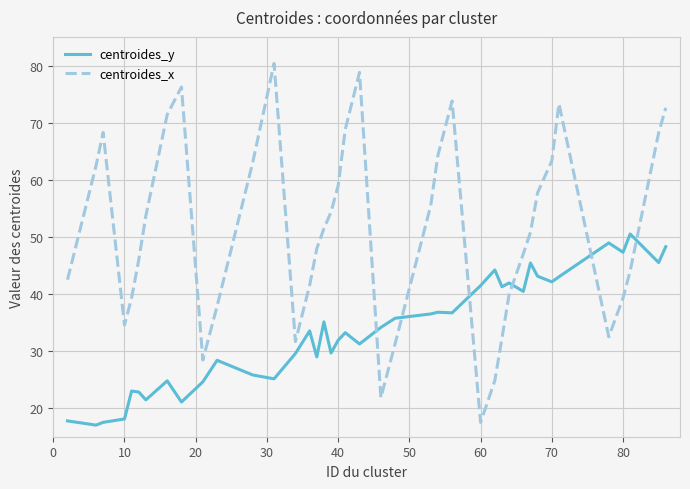

Which series has the largest total across all categories?

centroides_x